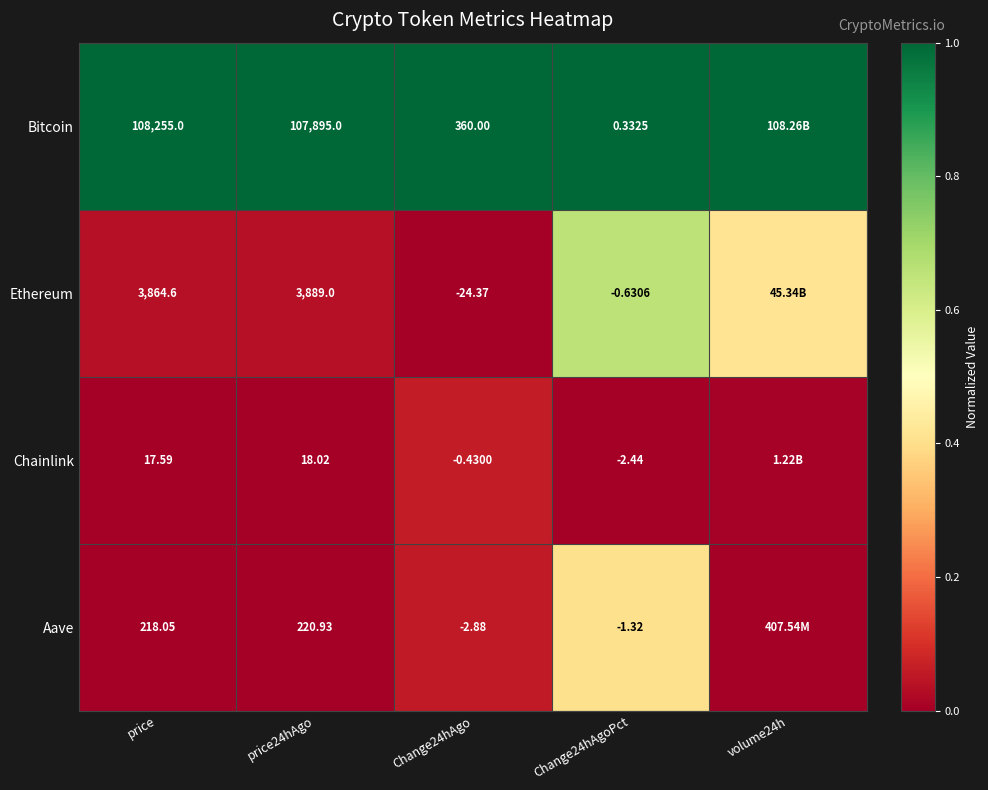

Is the value of Aave at price24hAgo greater than the value of Ethereum at price24hAgo?

No